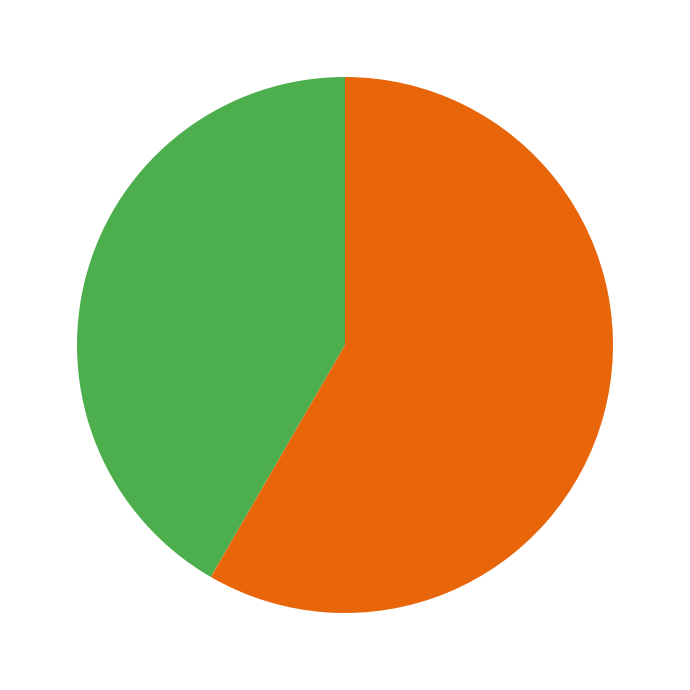

Is there a majority slice in this chart?

Yes